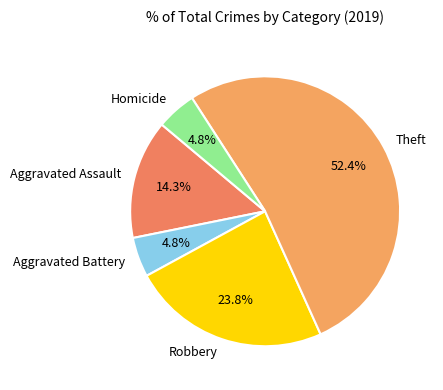

To the nearest percent, what is the difference between the largest and smallest slice percentages?

48%